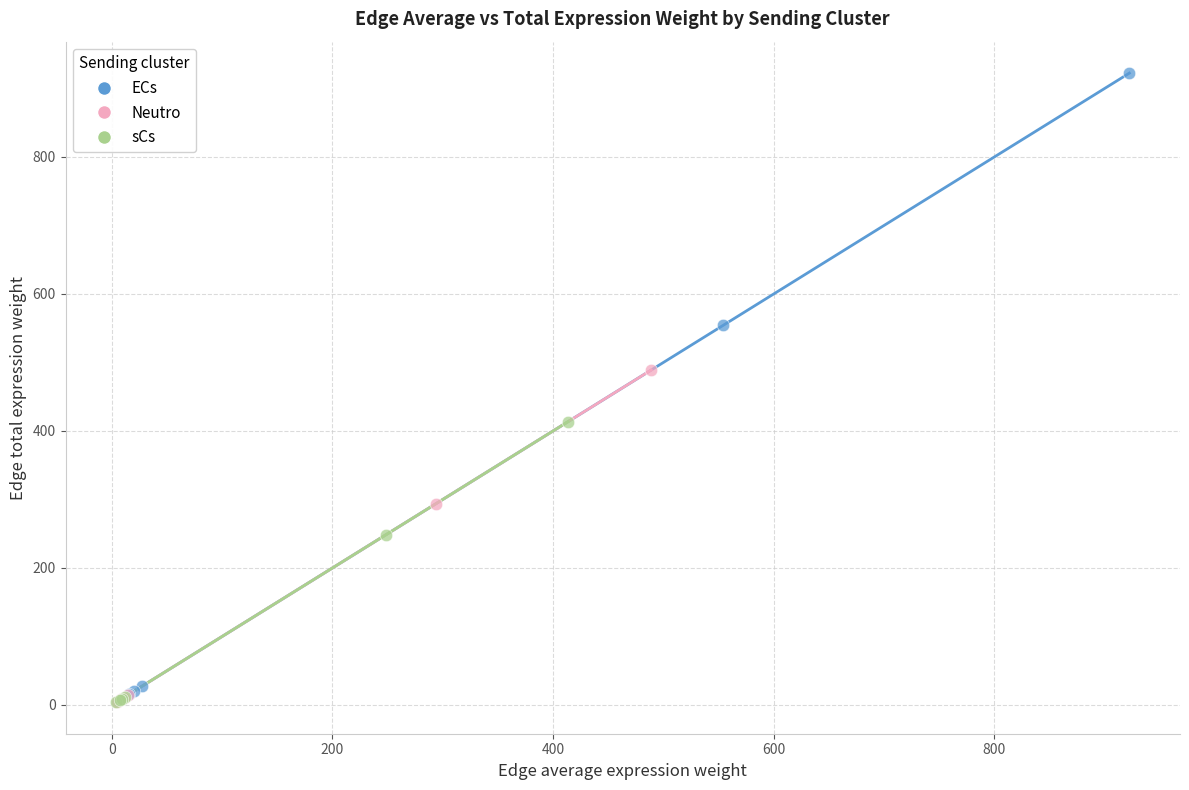

Which series contains the highest Y value?

ECs